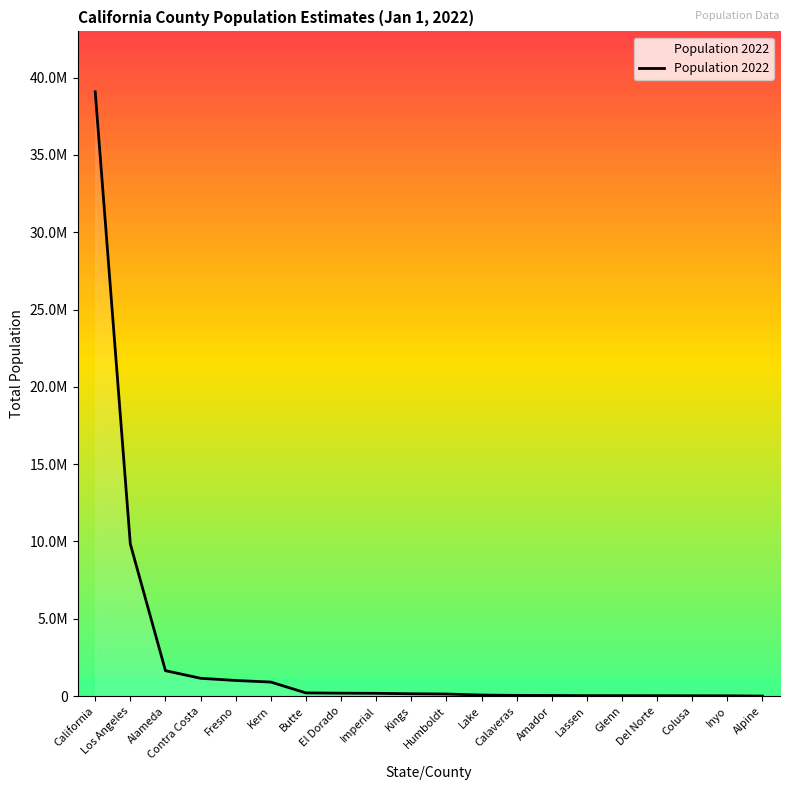

Does the chart have visible grid lines?

No